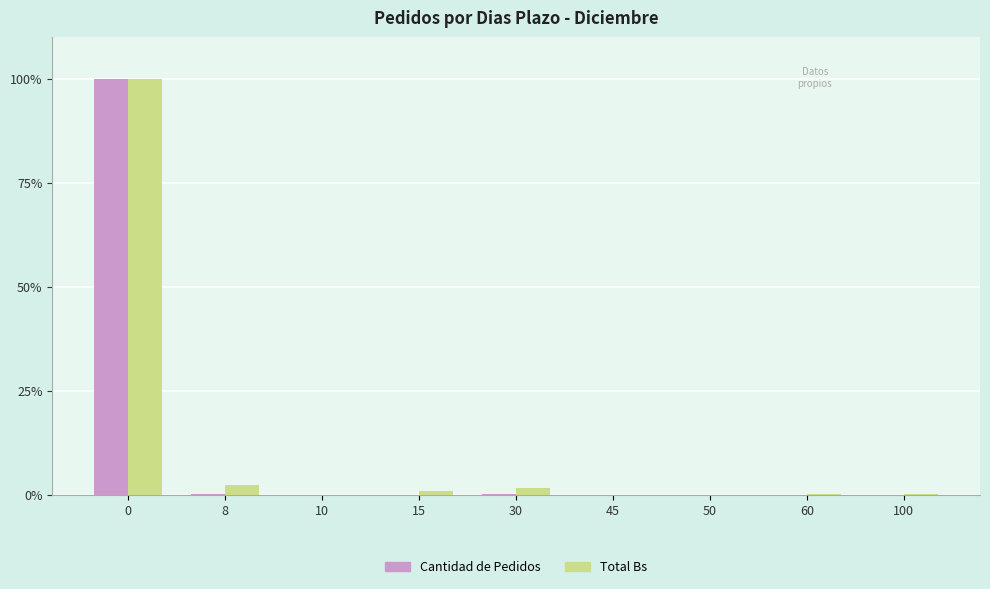

What is the average value of the Total Bs series?

11.7